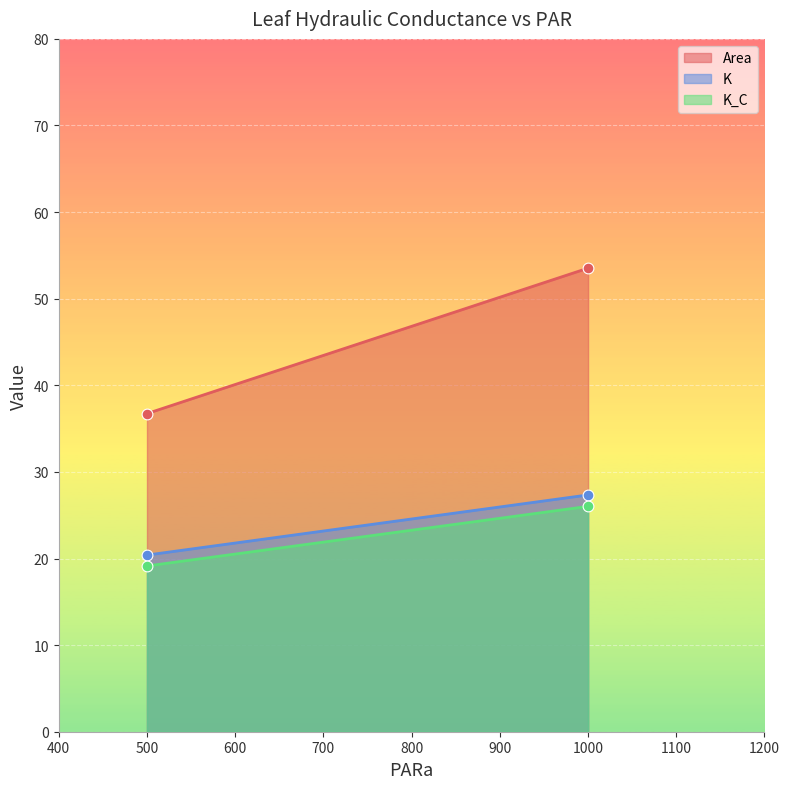

Which series reaches the maximum Y coordinate?

Area